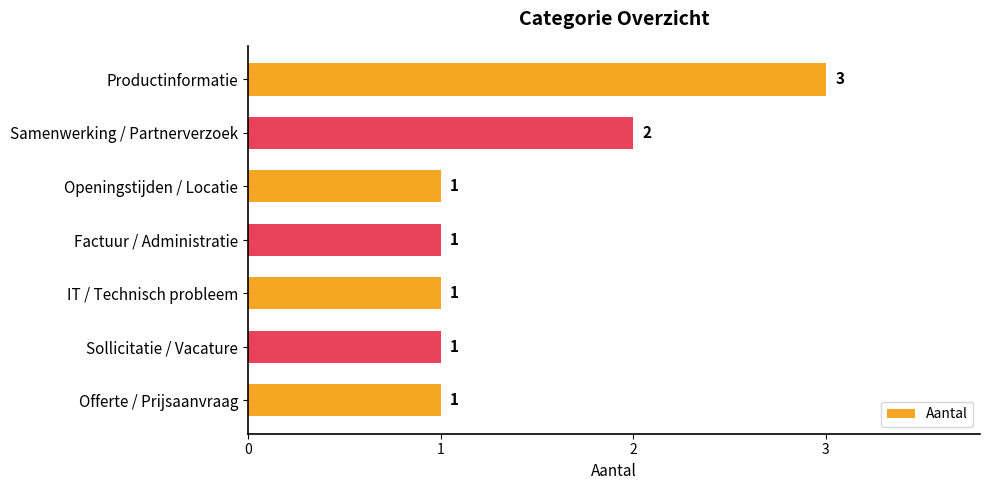

How many bars are there in total?

7